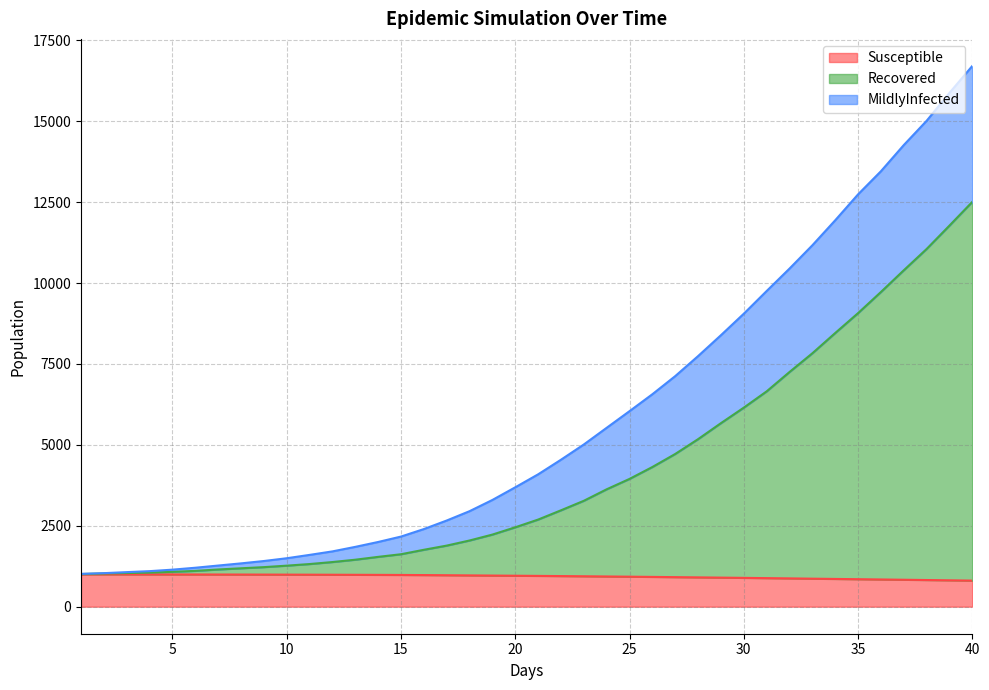

How many data points in Susceptible are above 956?

20